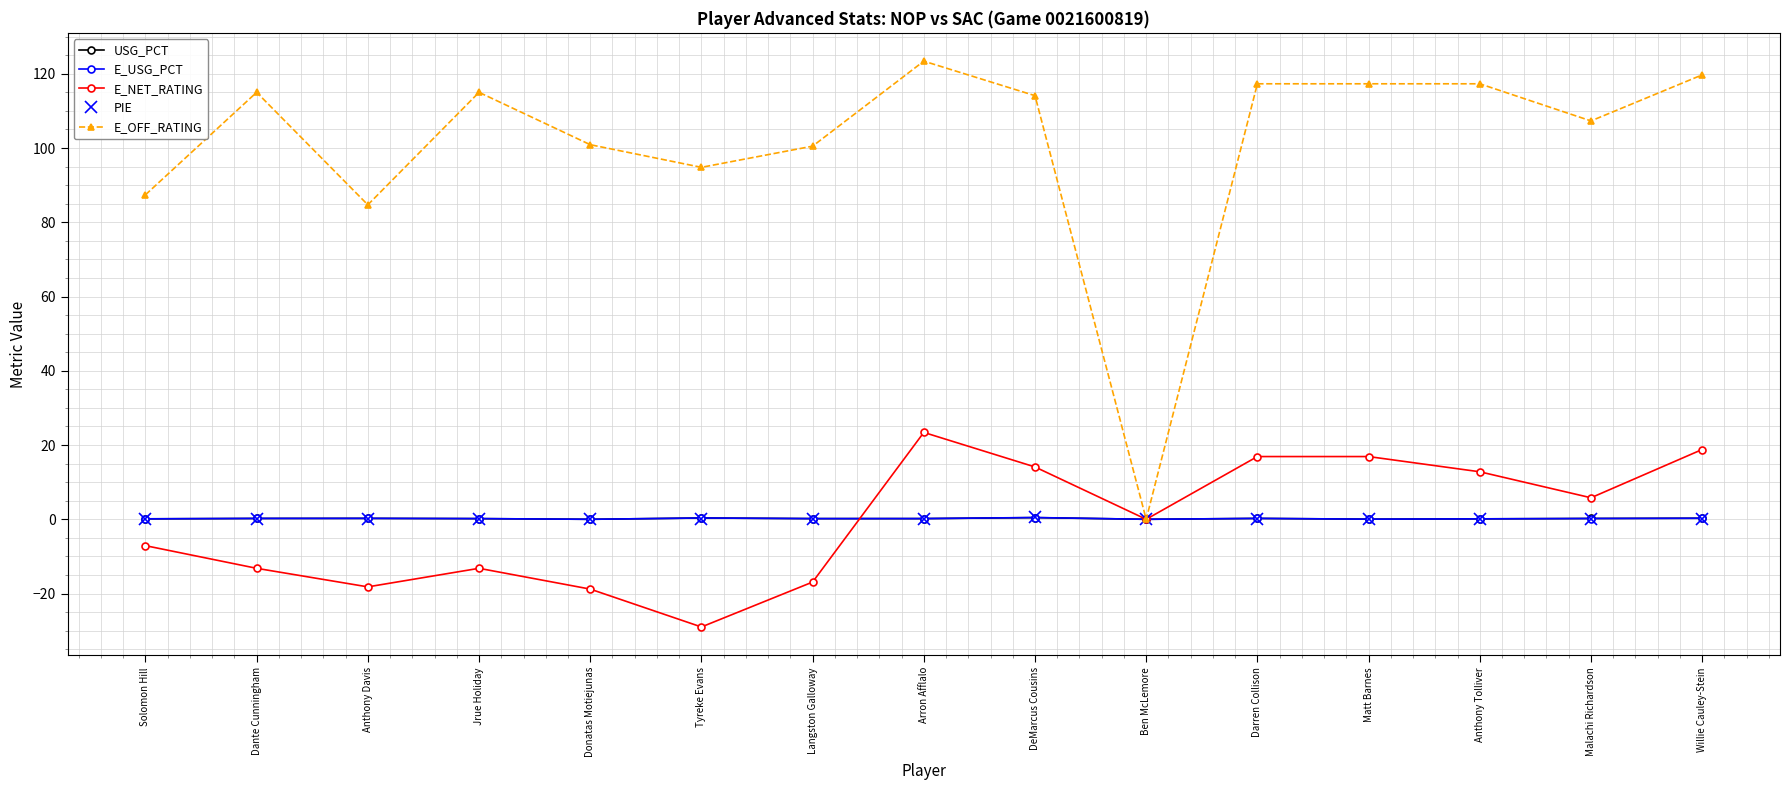

What are all the series names shown in the legend?

USG_PCT, E_USG_PCT, E_NET_RATING, PIE, E_OFF_RATING